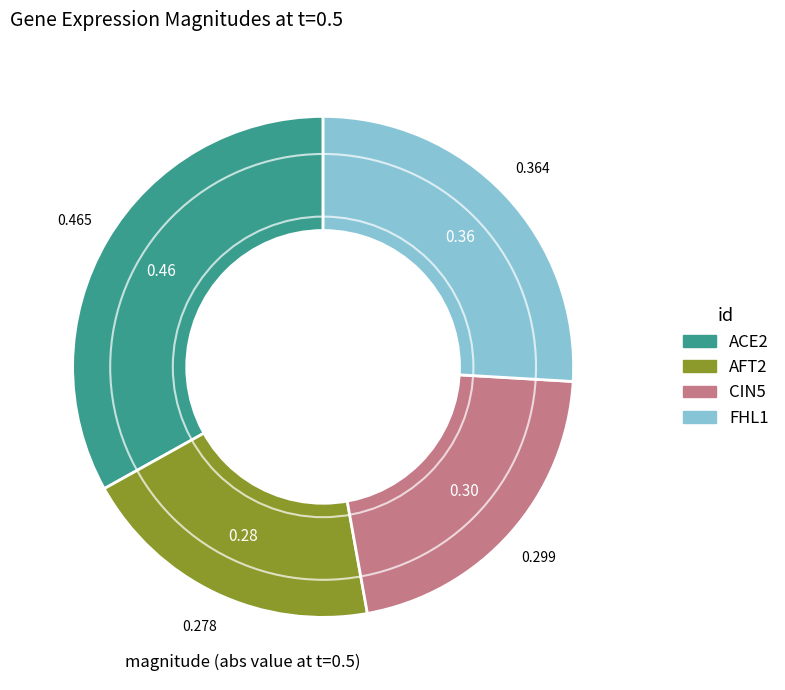

Which category has the smallest portion of the pie?

AFT2